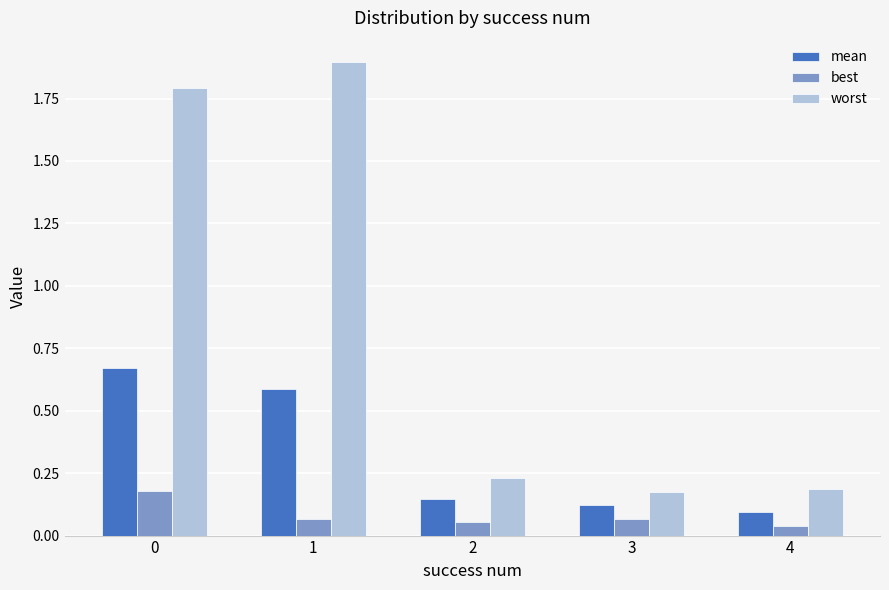

Is it true that worst equals 0.2 at 4?

True